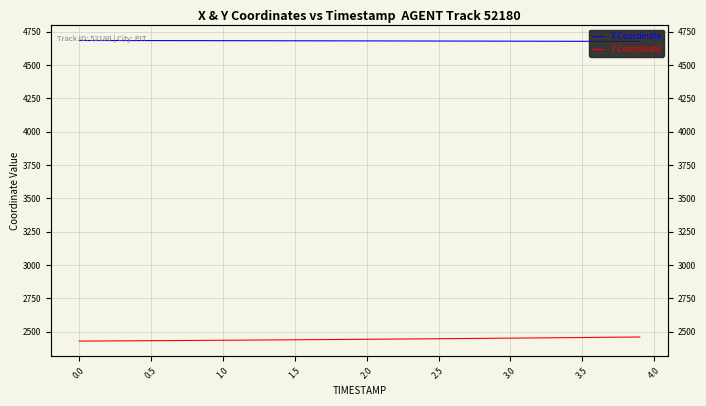

What is the label of the 16th point from the left?

1.5